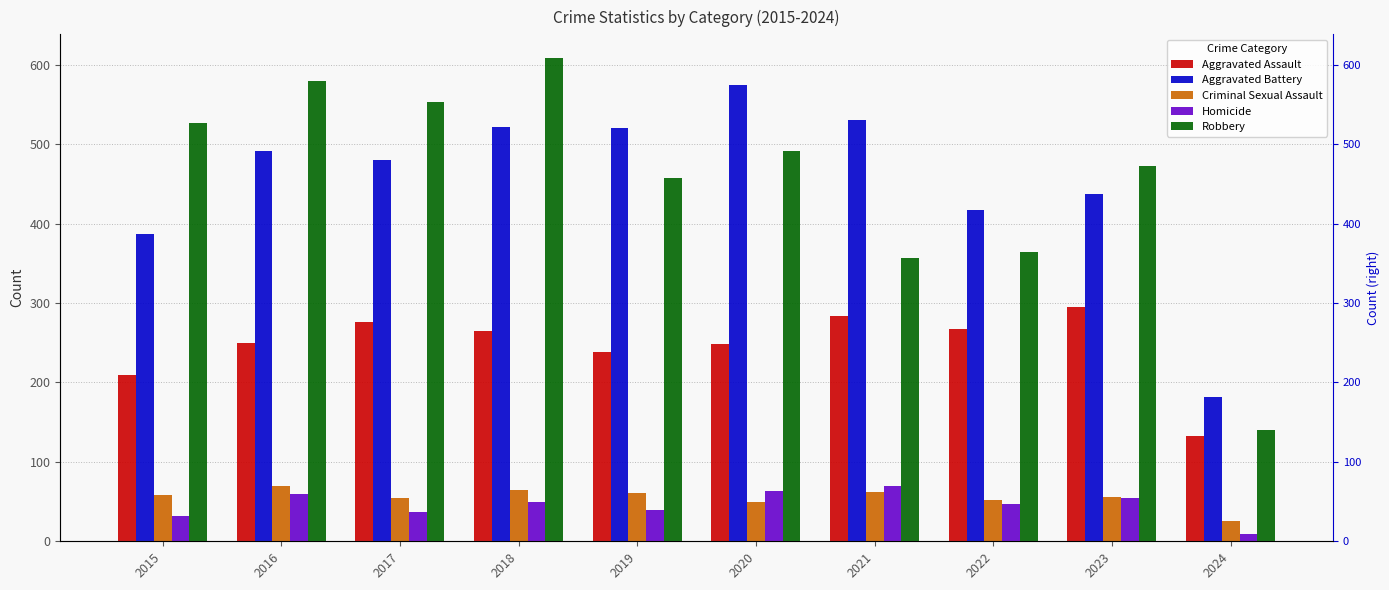

How many data points in Homicide are above 49?

4